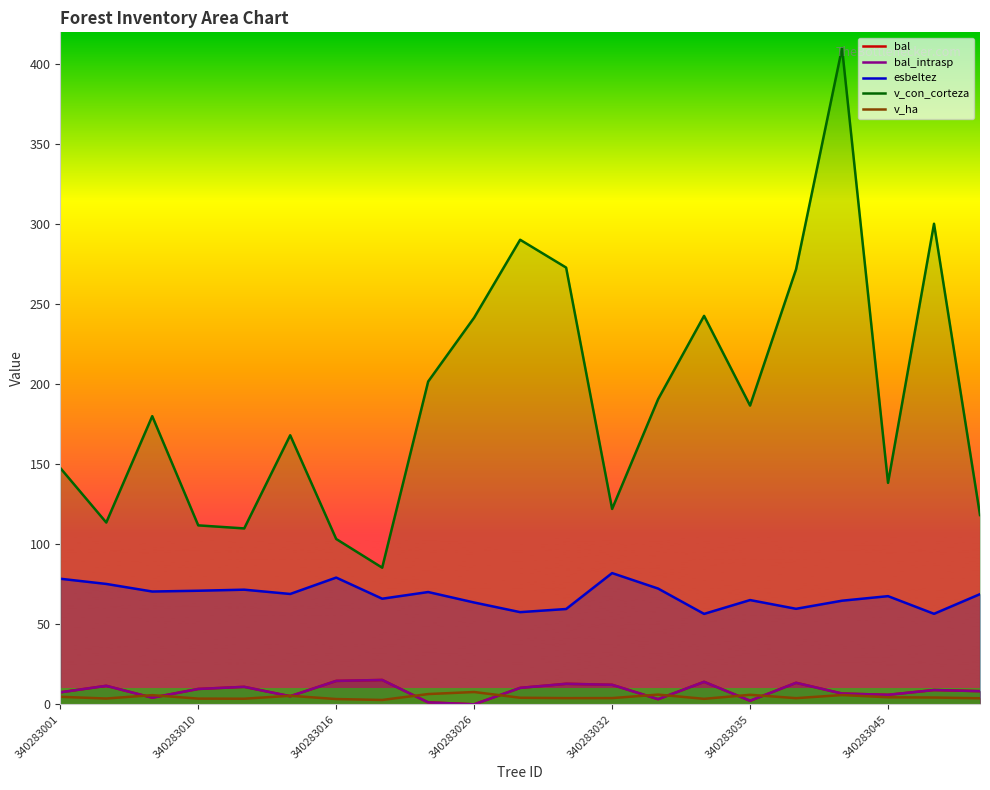

True or false: bal has a value of 19.9 at 14.

False